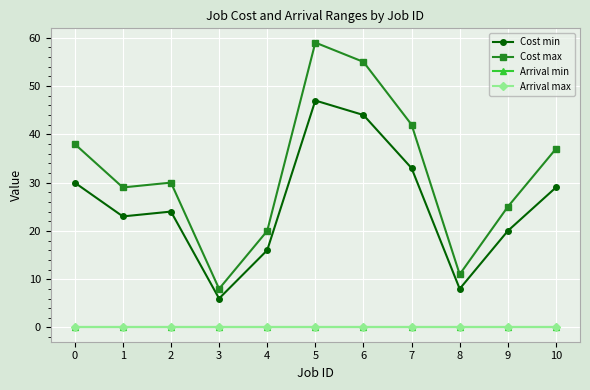

What is the approximate value of Cost max at 10, to the nearest 10?

40